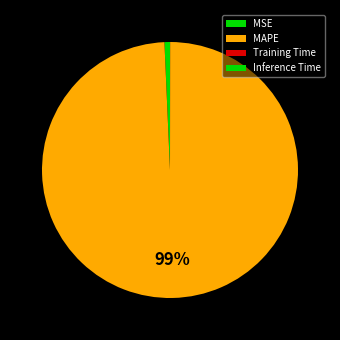

What portion of the pie excludes MSE?

99.3%